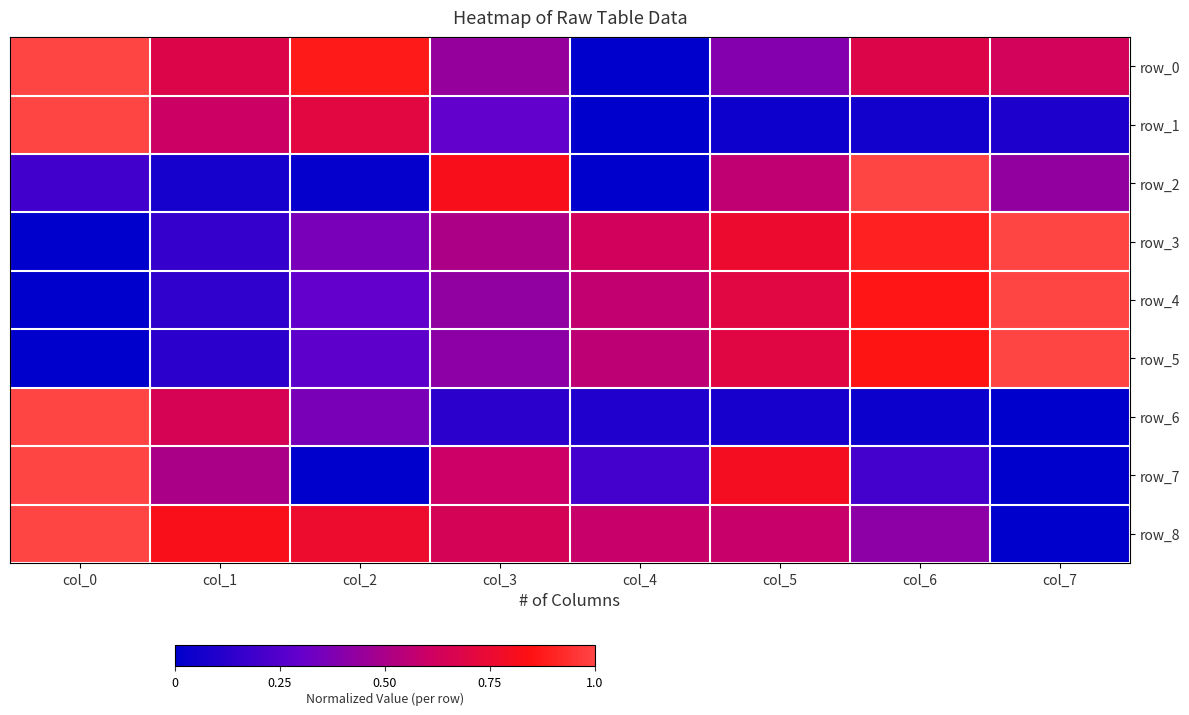

Reading right to left, transcribe all the data shown in this chart.

row_0: 0.6	0.7	0.4	0.0	0.4	0.9	0.7	1.0
row_1: 0.1	0.1	0.0	0.0	0.3	0.7	0.6	1.0
row_2: 0.4	1.0	0.6	0.0	0.8	0.0	0.1	0.2
row_3: 1.0	0.9	0.8	0.6	0.5	0.4	0.2	0.0
row_4: 1.0	0.9	0.7	0.6	0.4	0.3	0.1	0.0
row_5: 1.0	0.9	0.7	0.6	0.4	0.3	0.1	0.0
row_6: 0.0	0.0	0.1	0.1	0.1	0.4	0.7	1.0
row_7: 0.0	0.2	0.8	0.2	0.6	0.0	0.5	1.0
row_8: 0.0	0.4	0.6	0.6	0.6	0.8	0.8	1.0